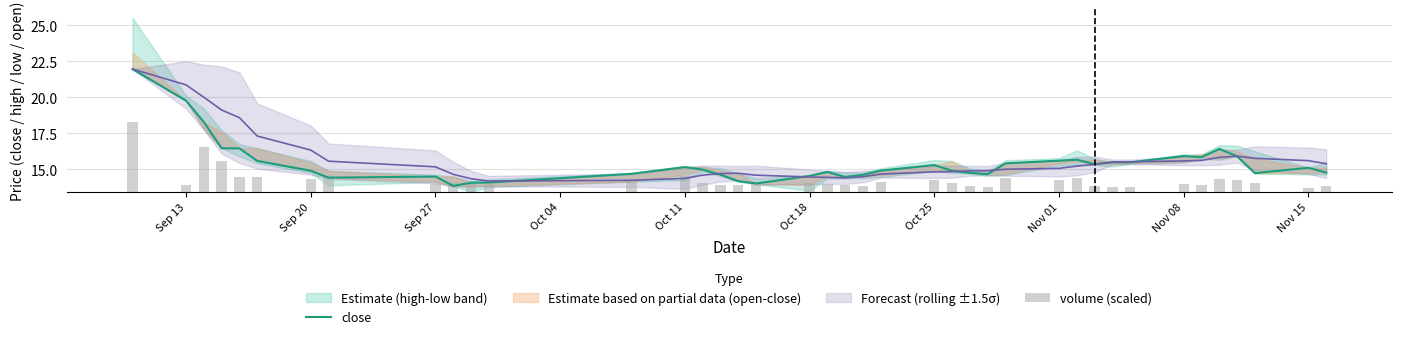

What position from the left is Sep 27?

9